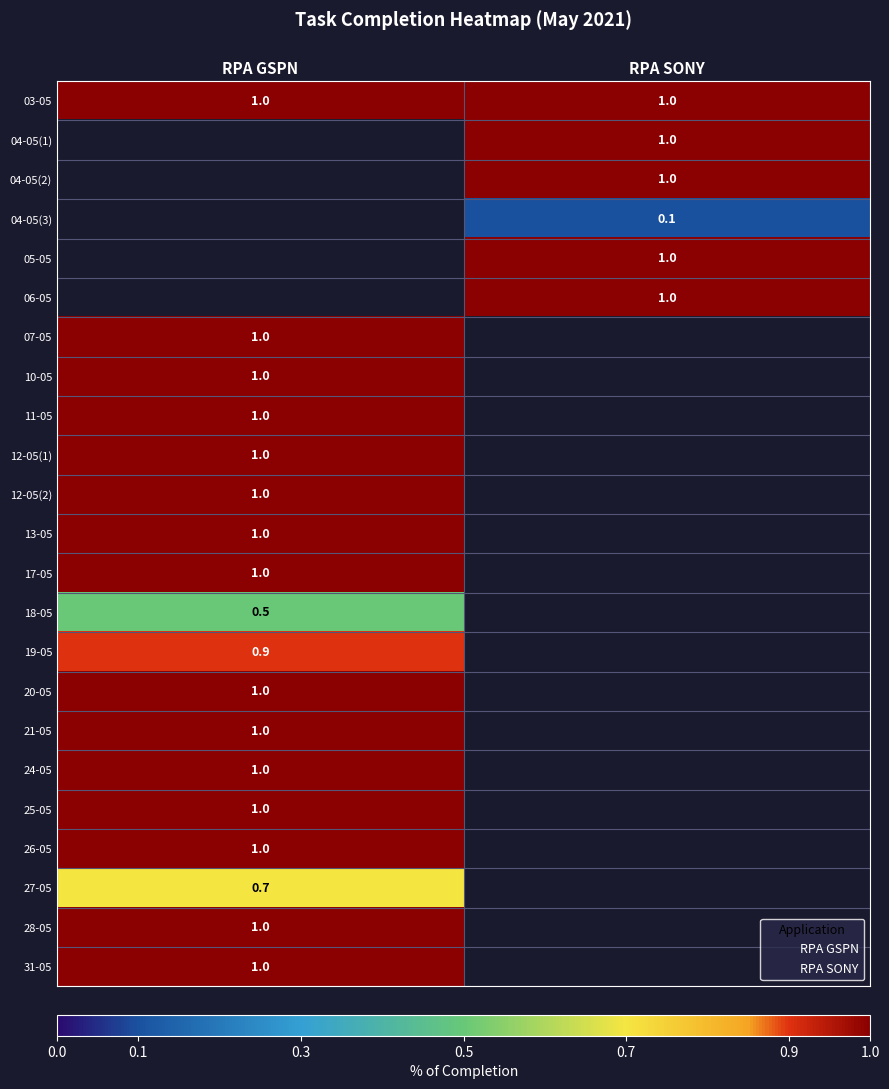

How many distinct data groups are displayed?

23